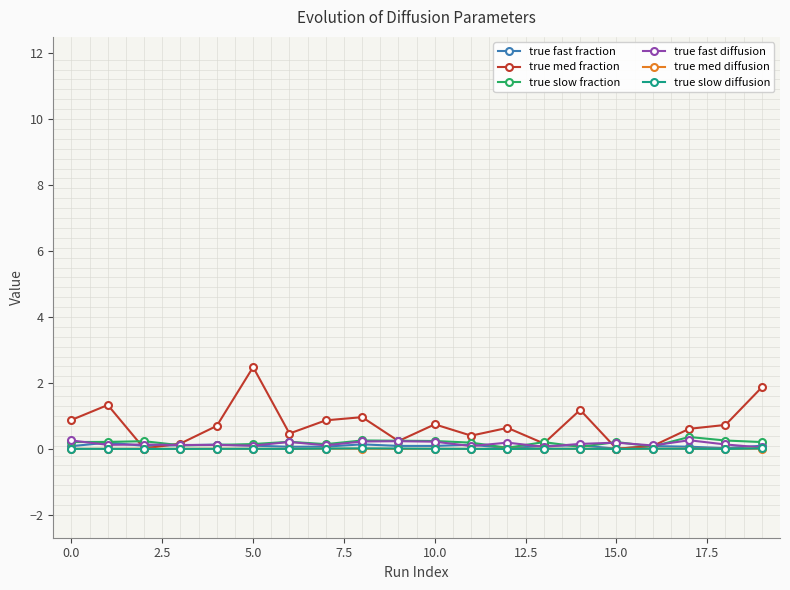

Which series has the widest spread of values?

true med fraction